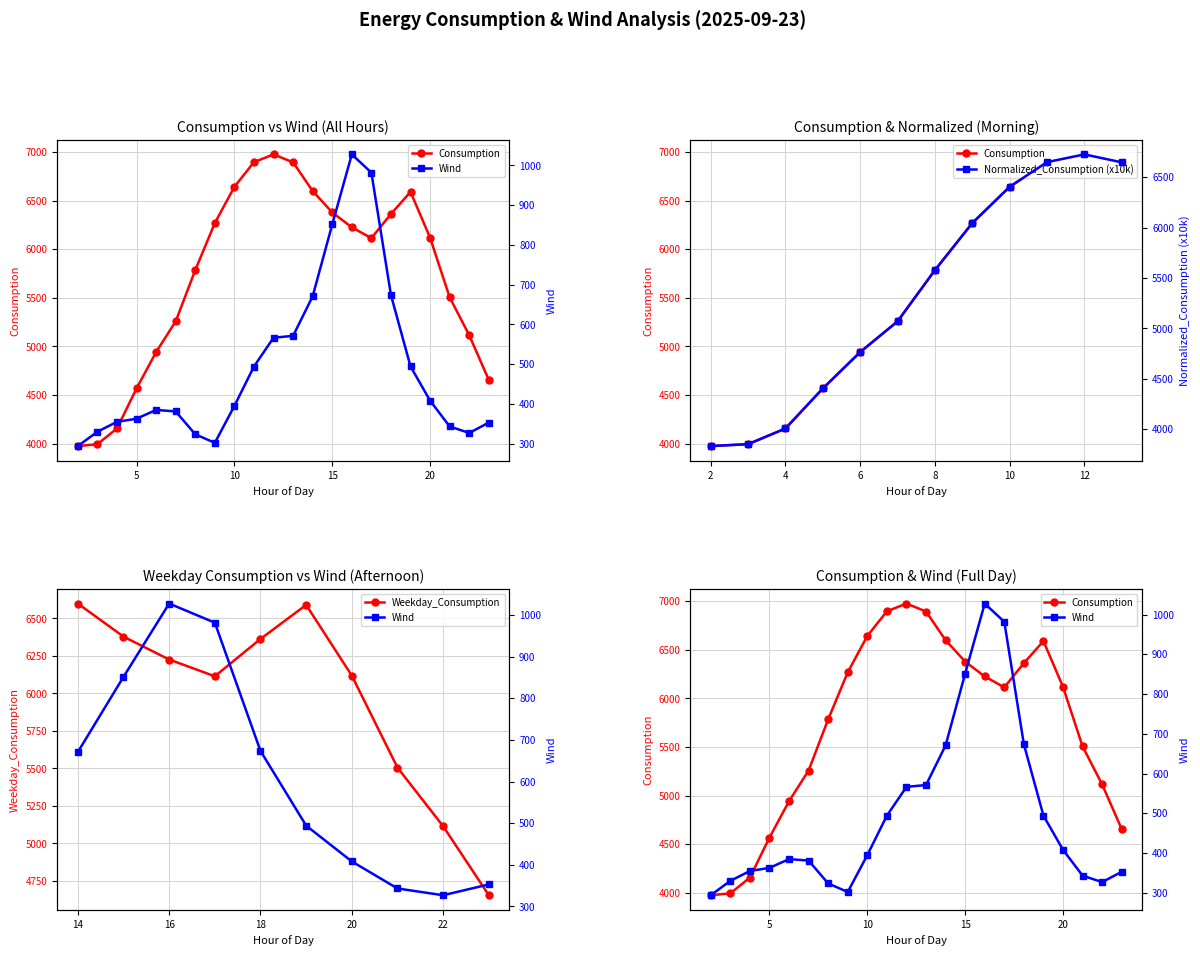

What is the difference between the Wind values at 14 and 11?

176.8